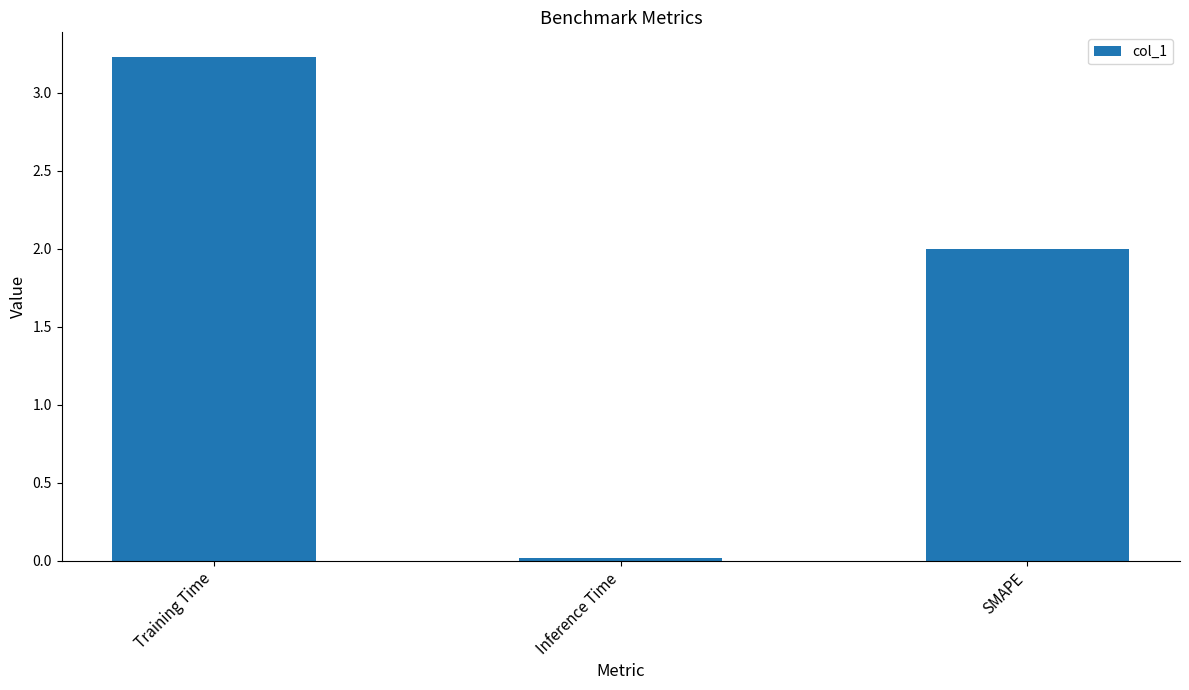

List the labels in order of value, smallest first.

Inference Time, SMAPE, Training Time